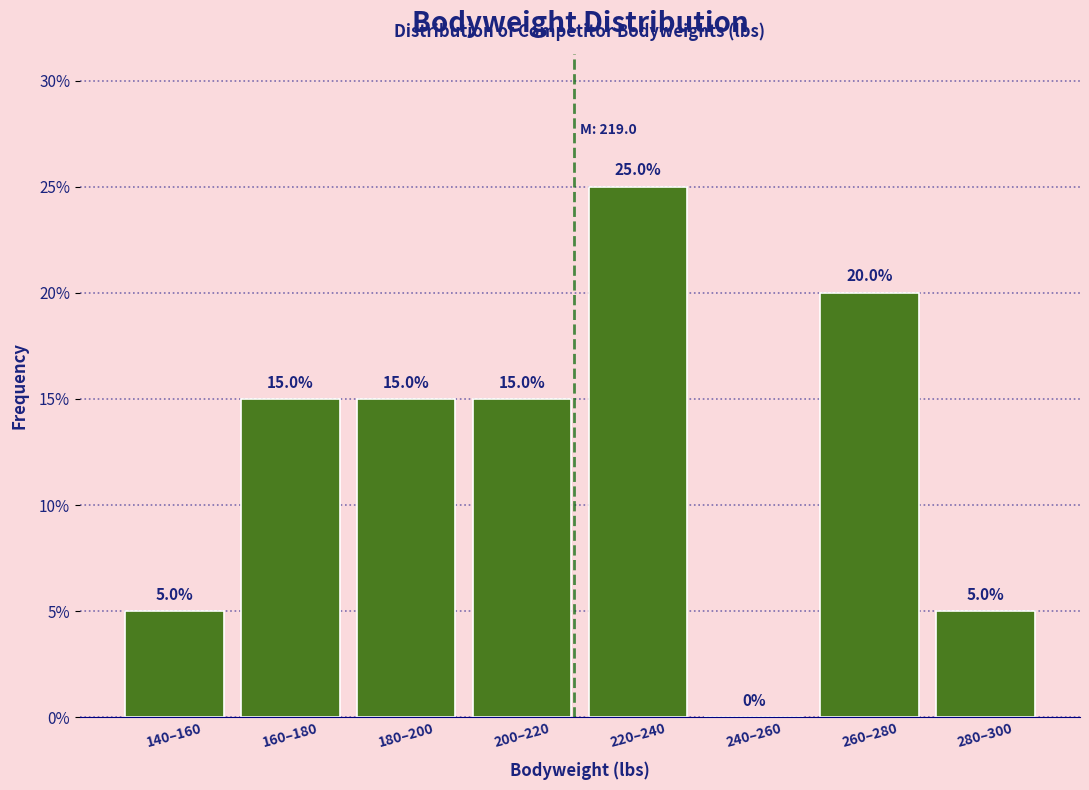

Reading left to right, transcribe all the data shown in this chart.

140–160=5	160–180=15	180–200=15	200–220=15	220–240=25	240–260=0	260–280=20	280–300=5